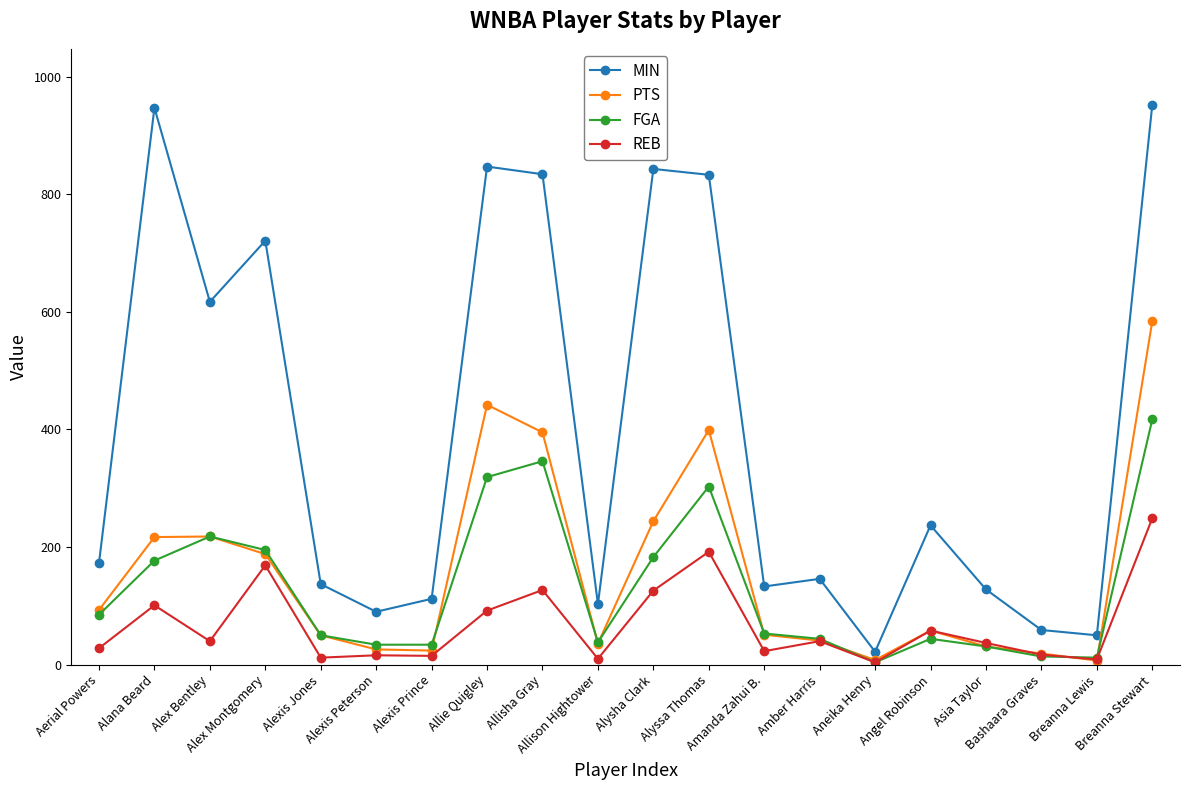

What is the total value across all series at Breanna Lewis?

78